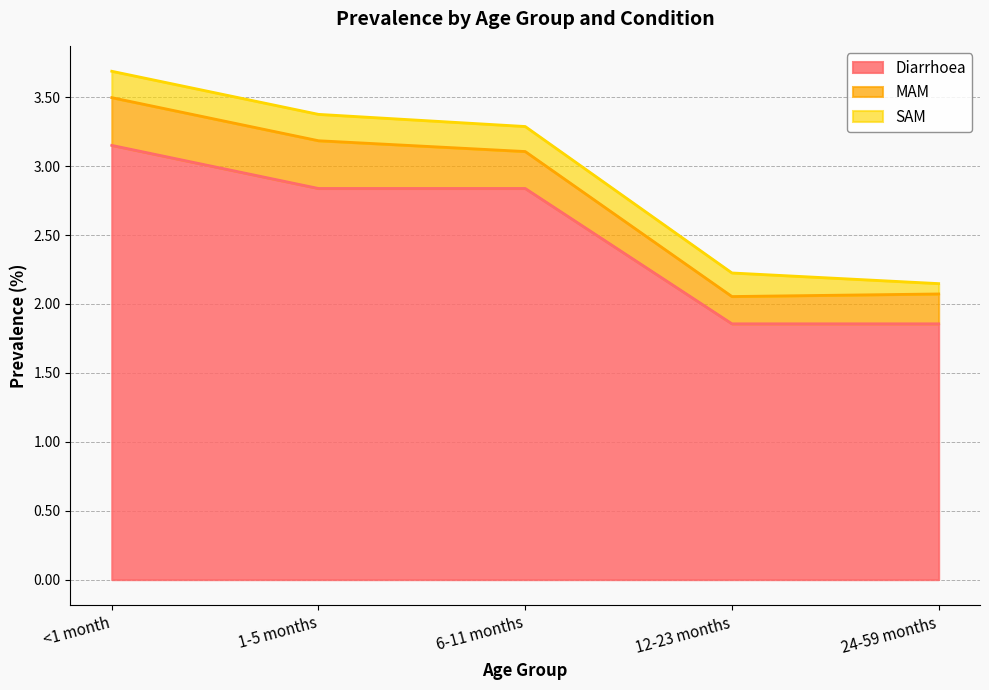

Between 6-11 months and 12-23 months, which series saw the biggest shift?

Diarrhoea